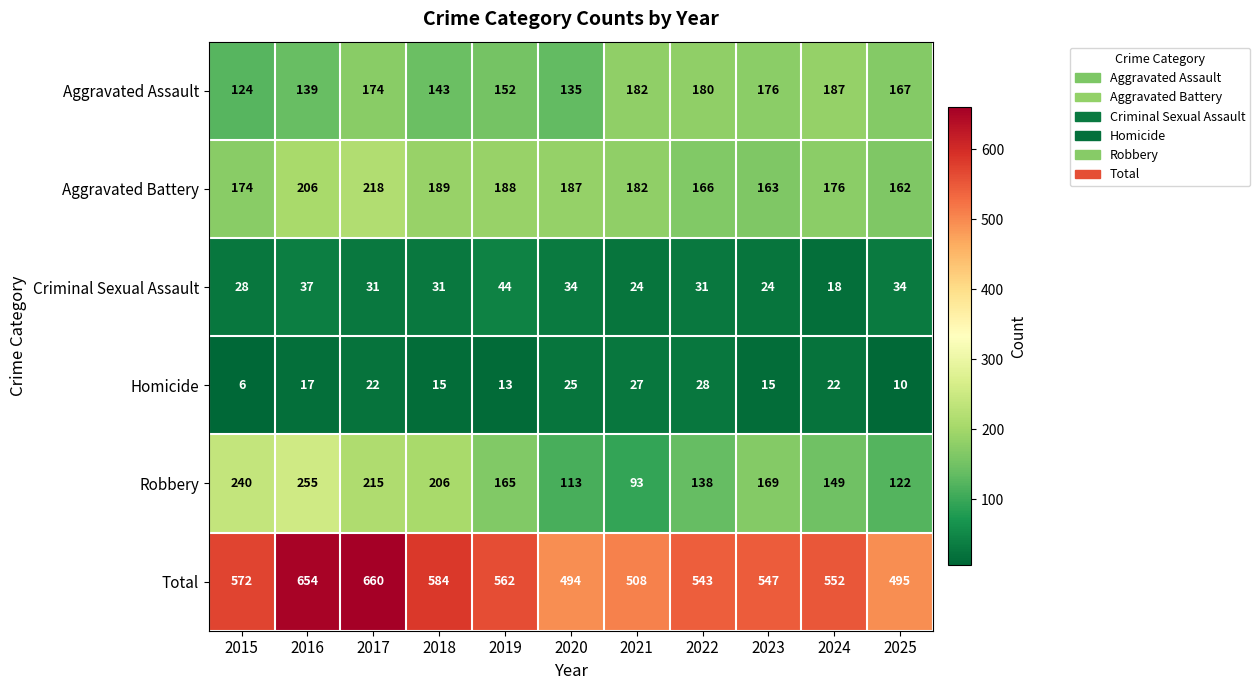

Which series has the widest spread of values?

Total